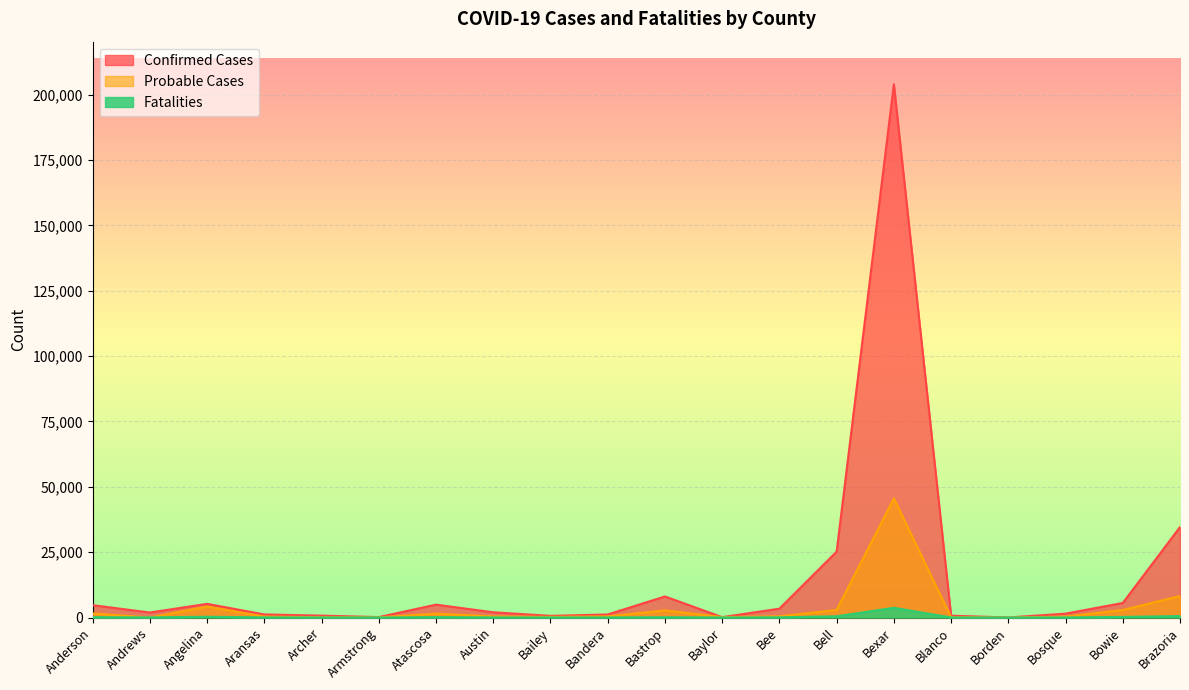

At how many categories does at least one series exceed 148979?

1